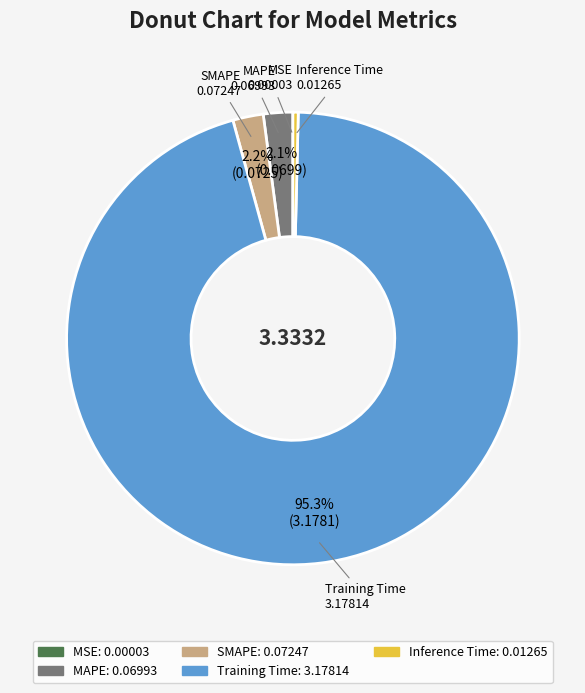

To the nearest percent, what is the average slice percentage?

20%